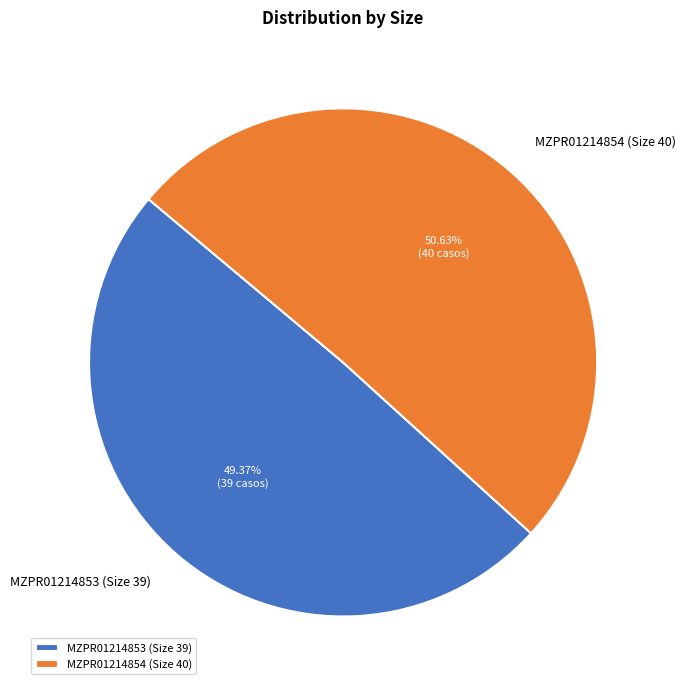

What is the smallest slice in the pie chart?

MZPR01214853 (Size 39)